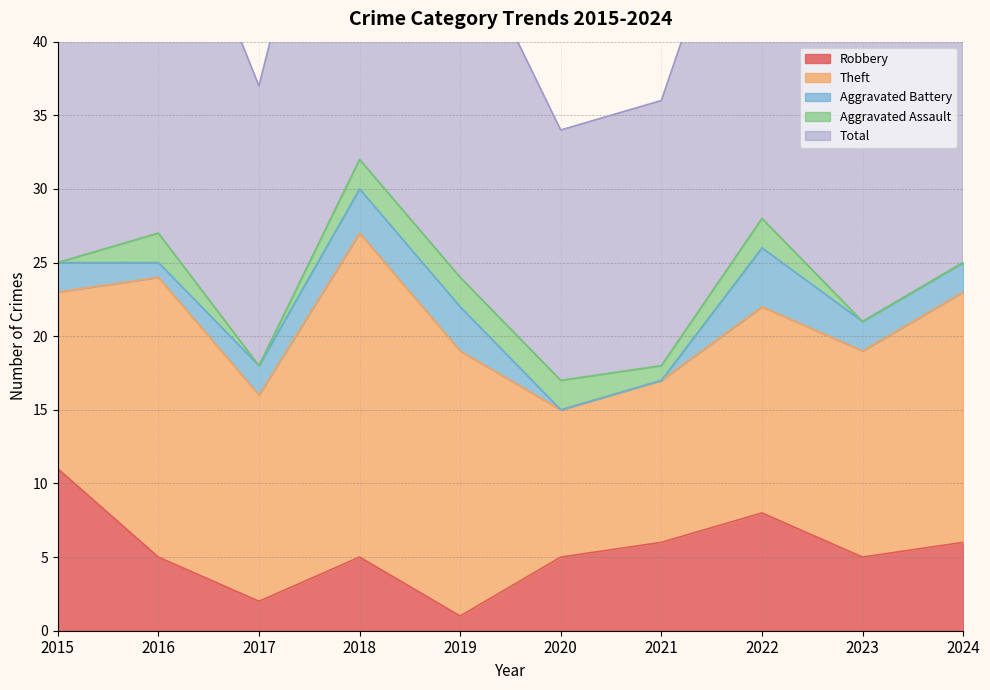

At which category is the sum across all series the highest?

2018